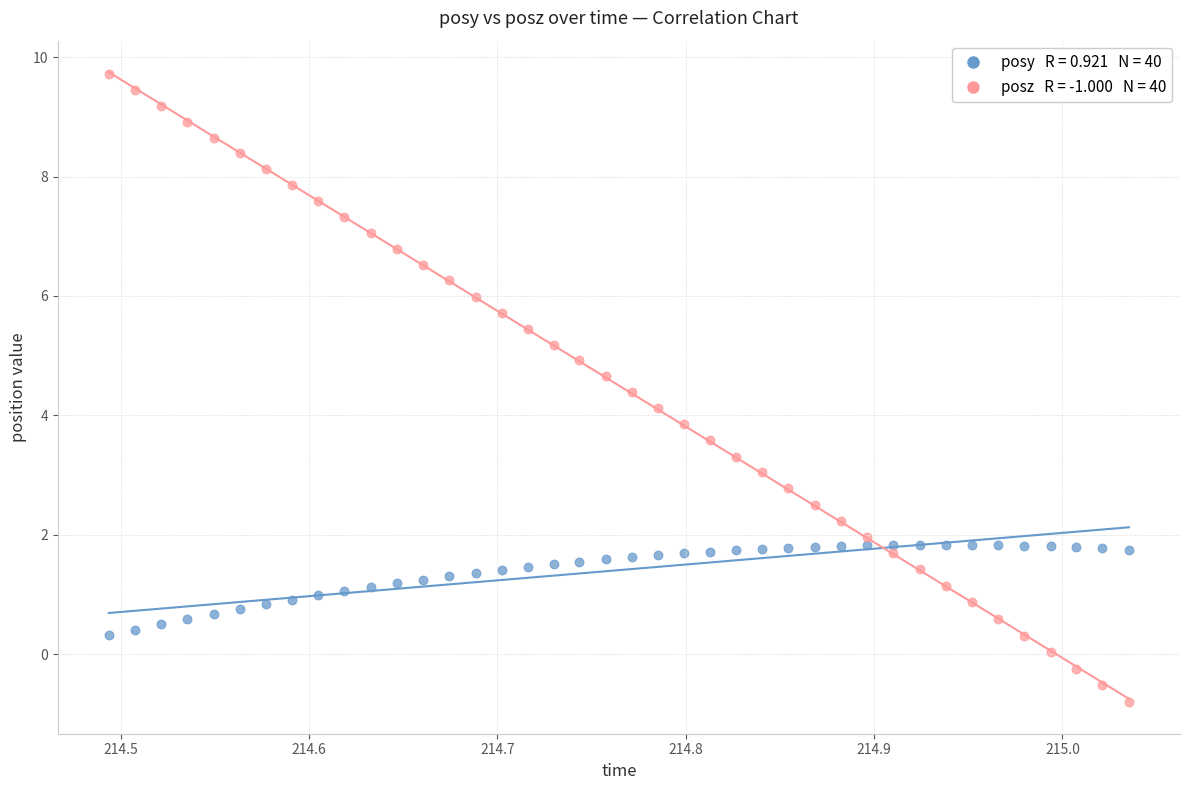

Across all data points, what is the range of X values (max minus min)?

0.5